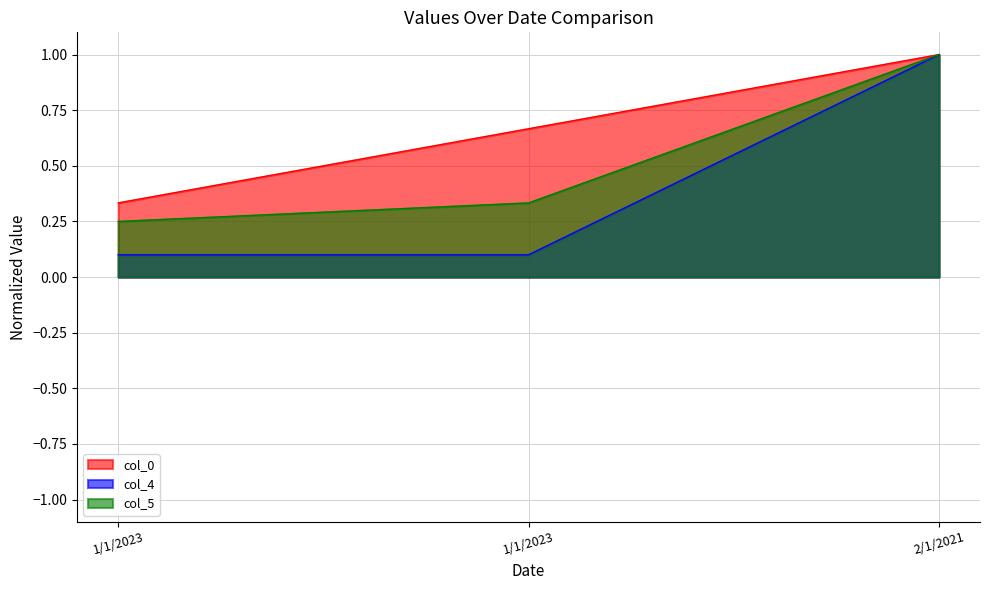

Reading left to right, list all the values displayed in this chart.

col_0: 0.3	0.7	1.0
col_4: 0.1	0.1	1.0
col_5: 0.2	0.3	1.0